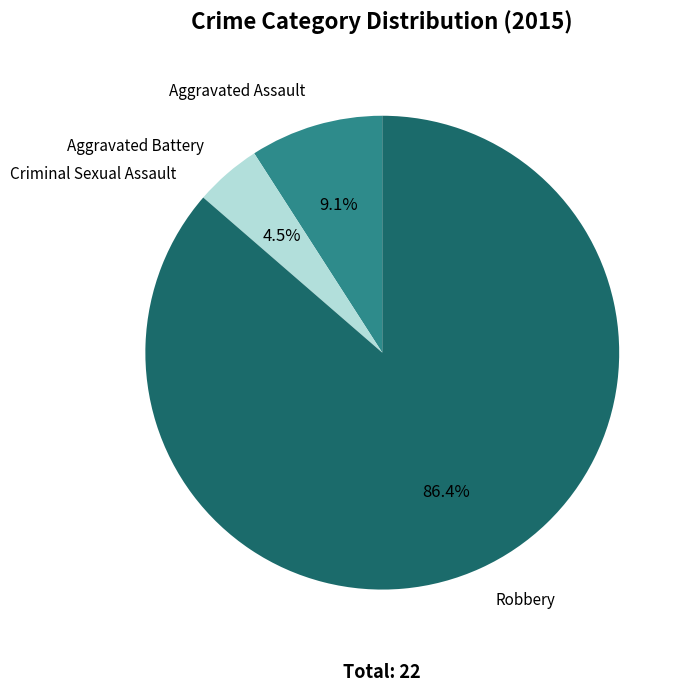

Is there any slice that represents more than half of the pie?

Yes